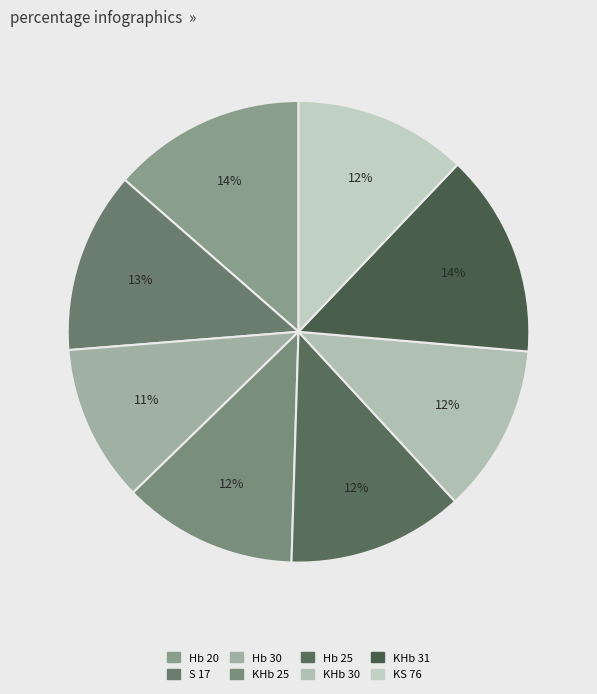

Does Hb 30 account for over 50% of the chart?

No